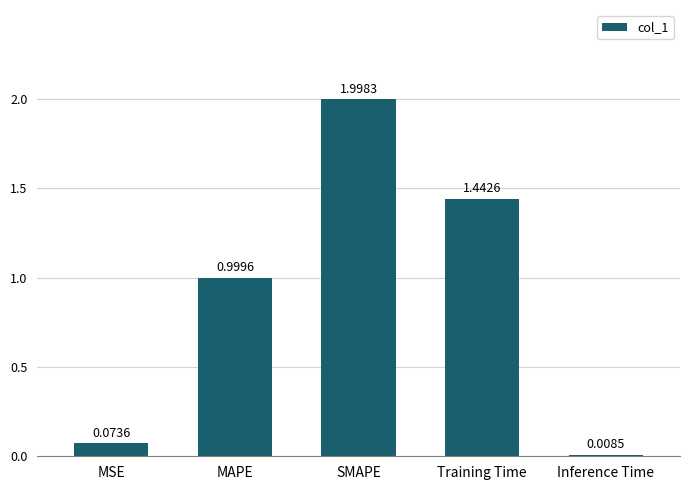

List the labels in order of value, largest first.

SMAPE, Training Time, MAPE, MSE, Inference Time